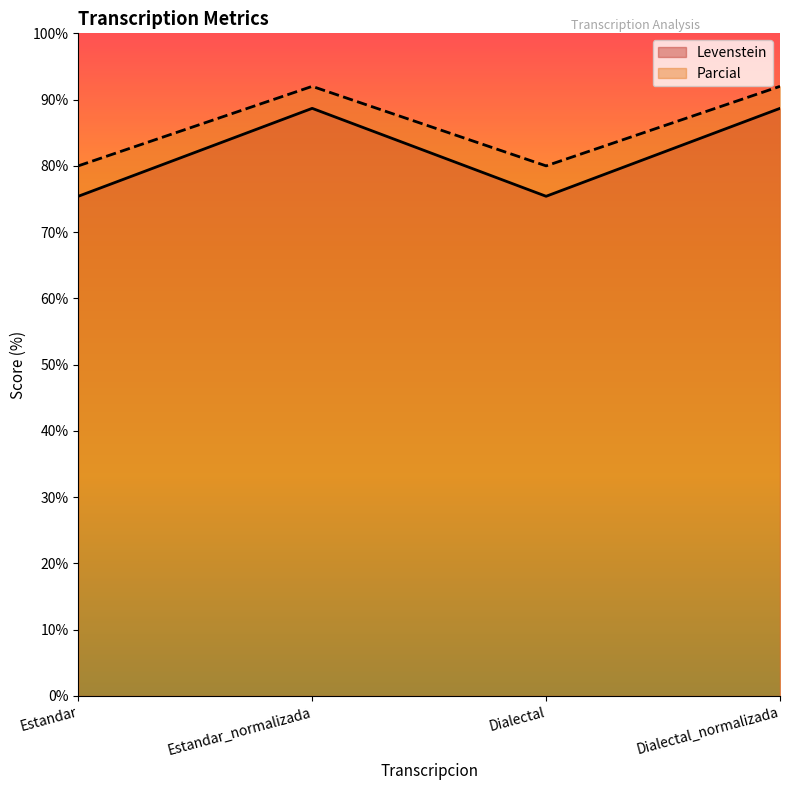

At which label does Parcial reach its peak?

Estandar_normalizada